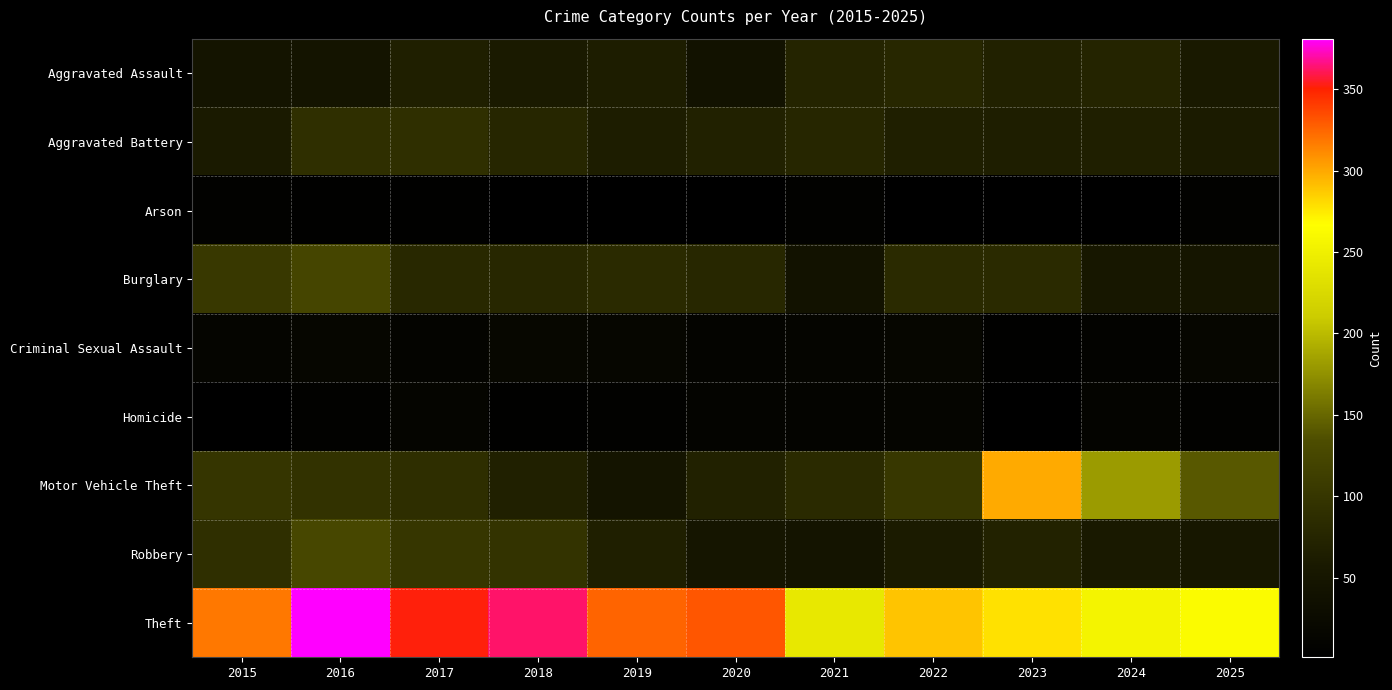

Reading right to left, list all the values displayed in this chart.

Aggravated Assault: 2025=56	2024=74	2023=69	2022=78	2021=73	2020=43	2019=63	2018=59	2017=67	2016=45	2015=47
Aggravated Battery: 2025=61	2024=66	2023=65	2022=67	2021=76	2020=69	2019=63	2018=77	2017=90	2016=90	2015=59
Arson: 2025=7	2024=1	2023=2	2022=3	2021=6	2020=1	2019=1	2018=1	2017=5	2016=4	2015=7
Burglary: 2025=48	2024=52	2023=83	2022=82	2021=43	2020=78	2019=83	2018=78	2017=79	2016=123	2015=104
Criminal Sexual Assault: 2025=16	2024=9	2023=4	2022=15	2021=13	2020=10	2019=16	2018=17	2017=10	2016=15	2015=14
Homicide: 2025=7	2024=12	2023=3	2022=14	2021=10	2020=10	2019=6	2018=5	2017=13	2016=7	2015=2
Motor Vehicle Theft: 2025=141	2024=181	2023=299	2022=102	2021=82	2020=69	2019=46	2018=68	2017=89	2016=94	2015=99
Robbery: 2025=53	2024=57	2023=71	2022=61	2021=46	2020=48	2019=66	2018=96	2017=100	2016=126	2015=90
Theft: 2025=263	2024=255	2023=278	2022=289	2021=242	2020=331	2019=326	2018=363	2017=352	2016=381	2015=318